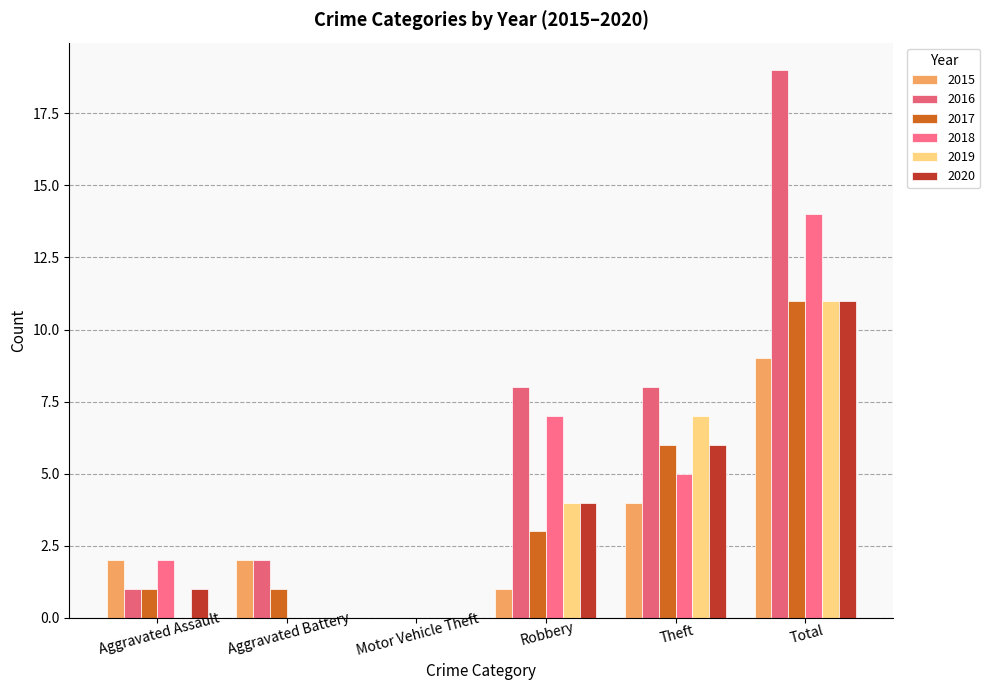

How many groups of bars are there?

6